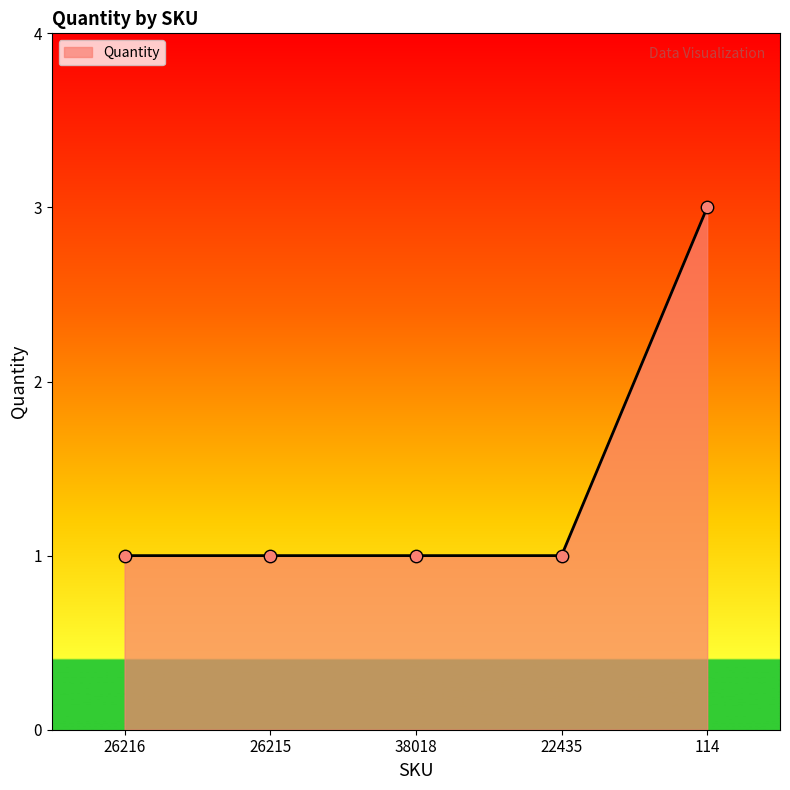

What is the change in value from 38018 to 114?

+2